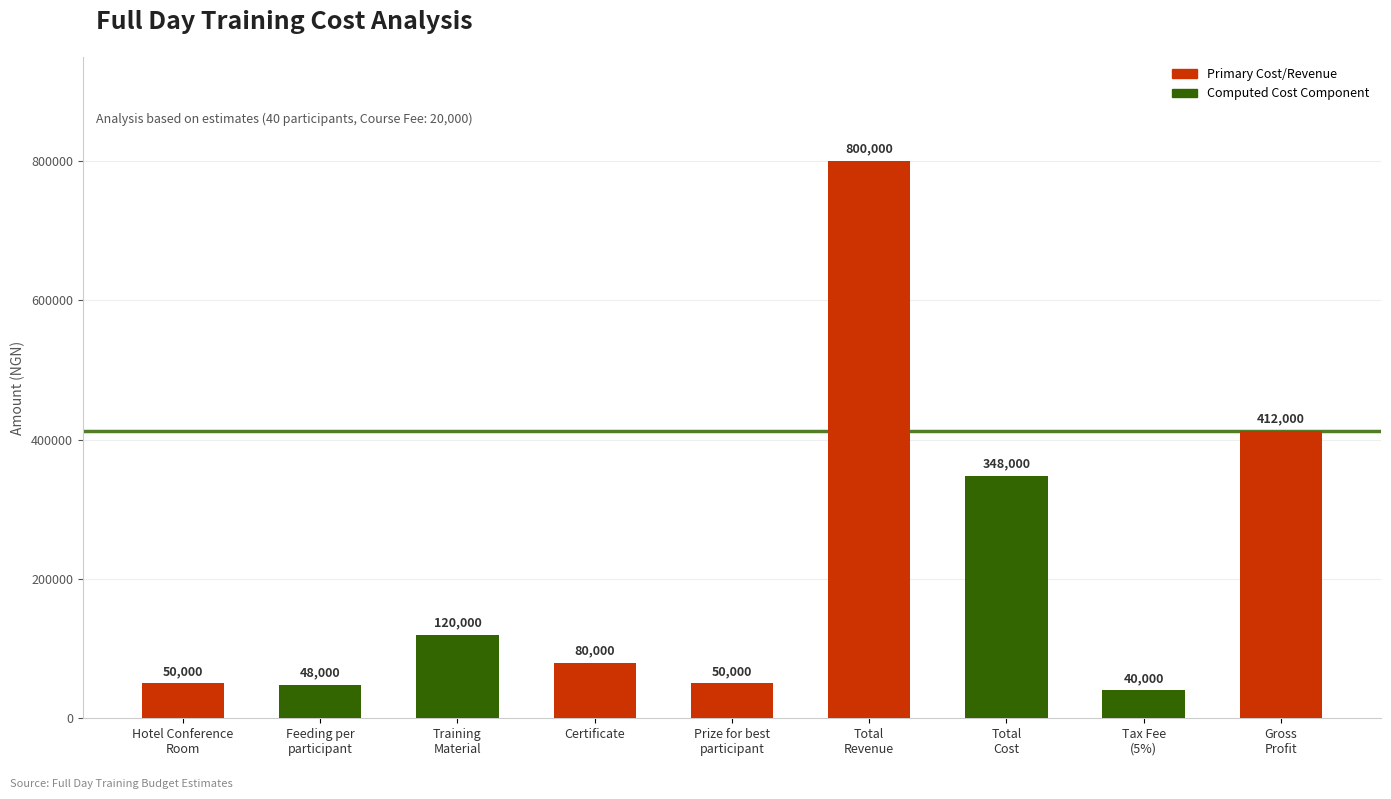

What is the difference between the maximum and minimum values?

760000